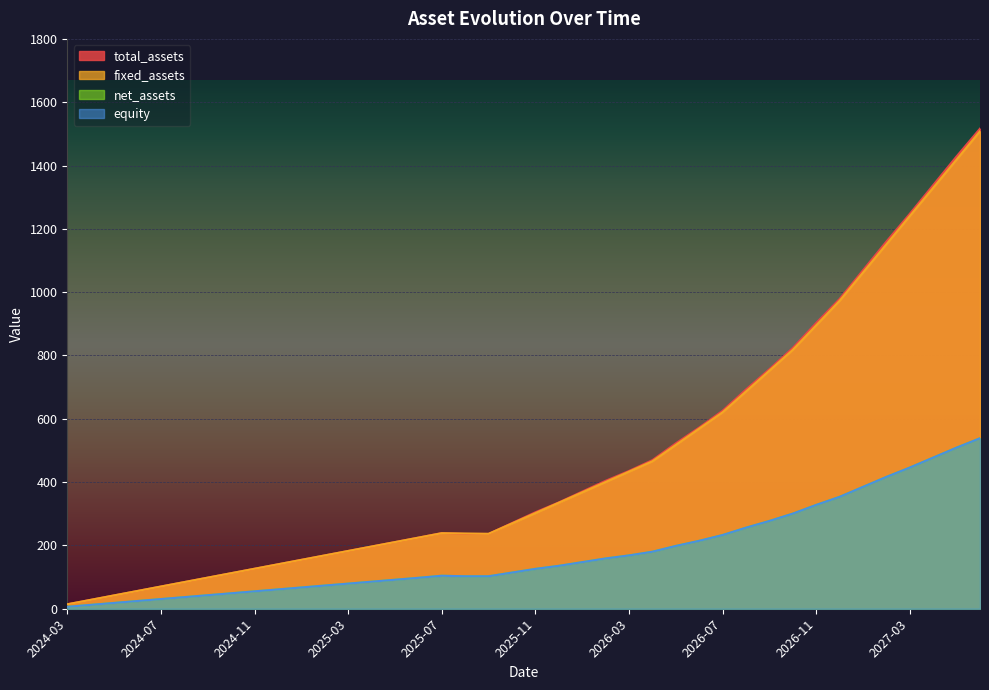

Where is the first local maximum for net_assets?

2025-07